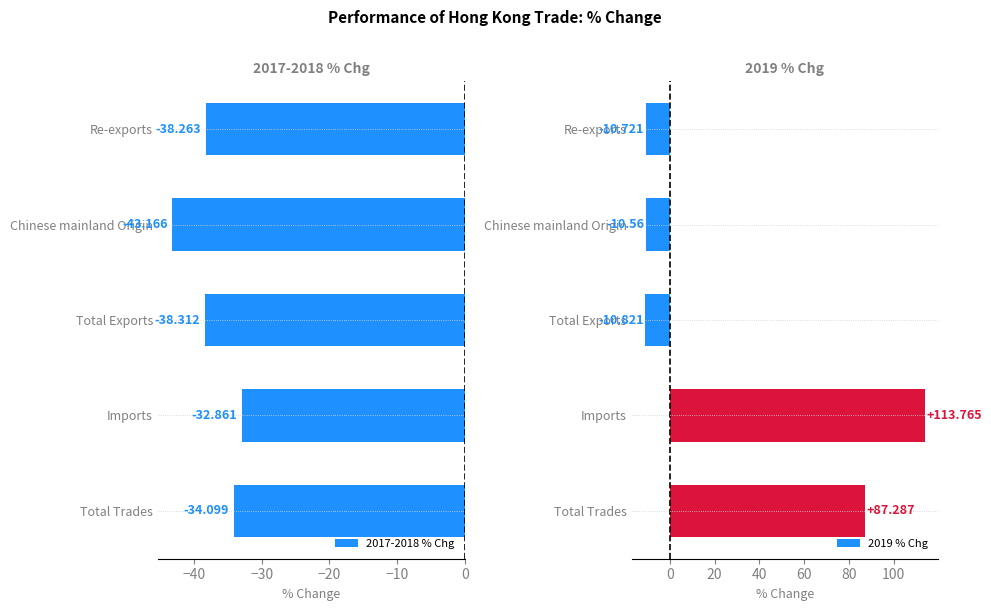

At which label does 2019 % Chg reach its peak?

Imports